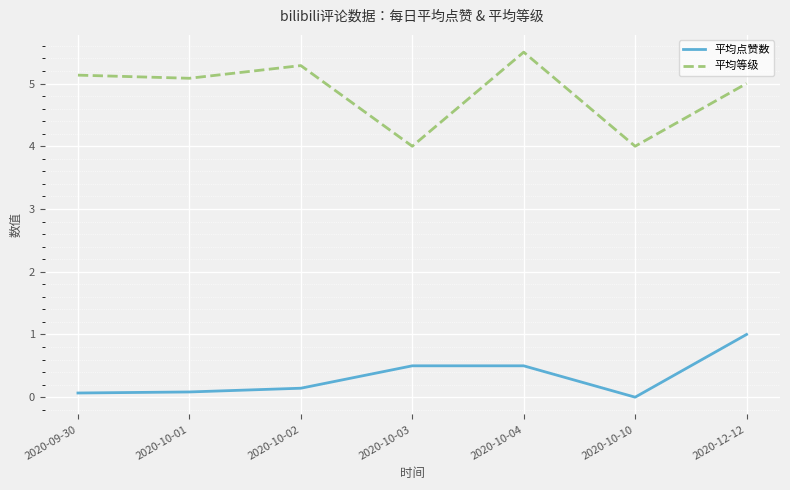

List the series in order of their peak value, lowest first.

平均点赞数, 平均等级